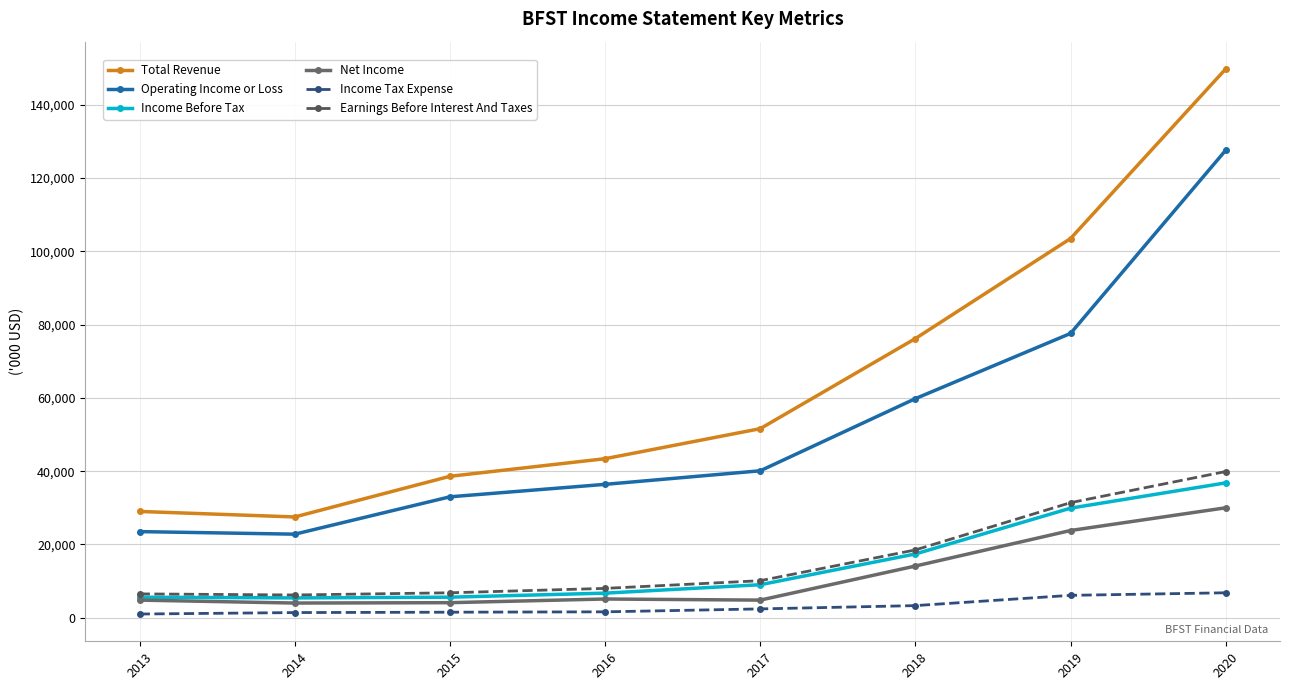

What is the value of the Operating Income or Loss point at the 7th from the left?

77600